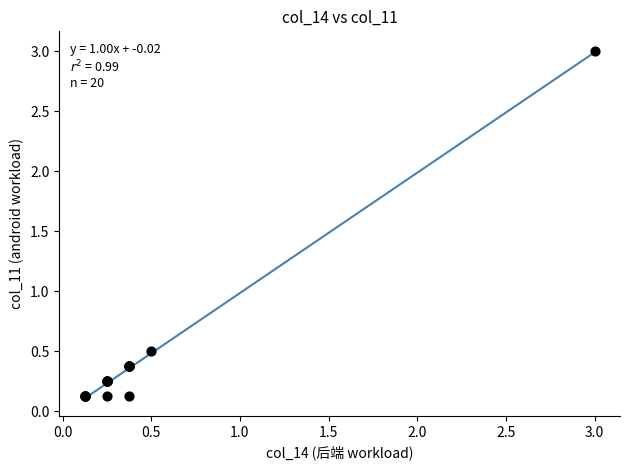

What Y value in the scatter plot is closest to 1?

0.5